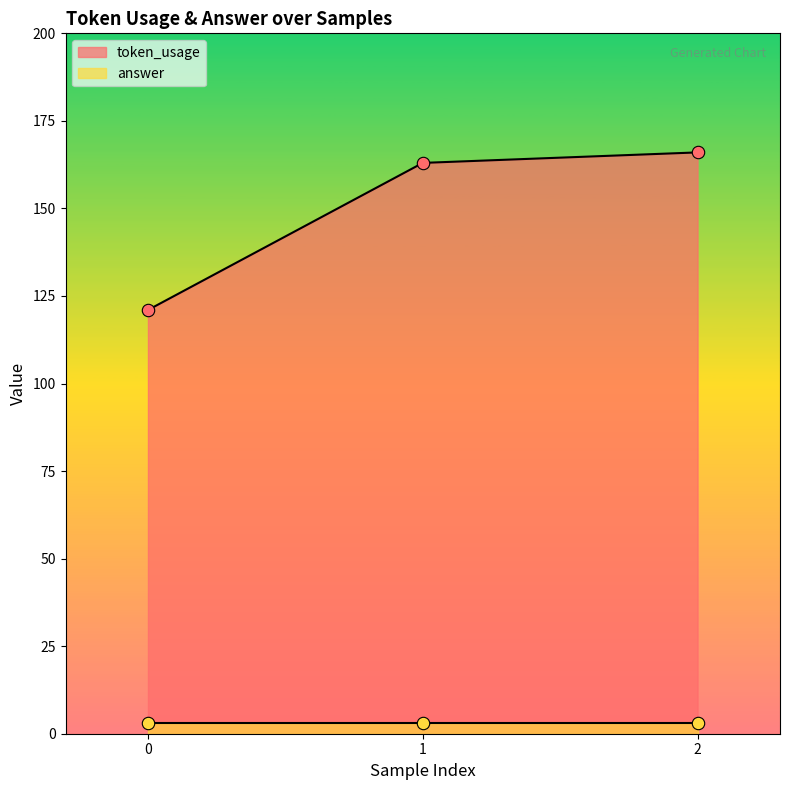

Approximately how many times larger is the value at 0 compared to 1?

0.7